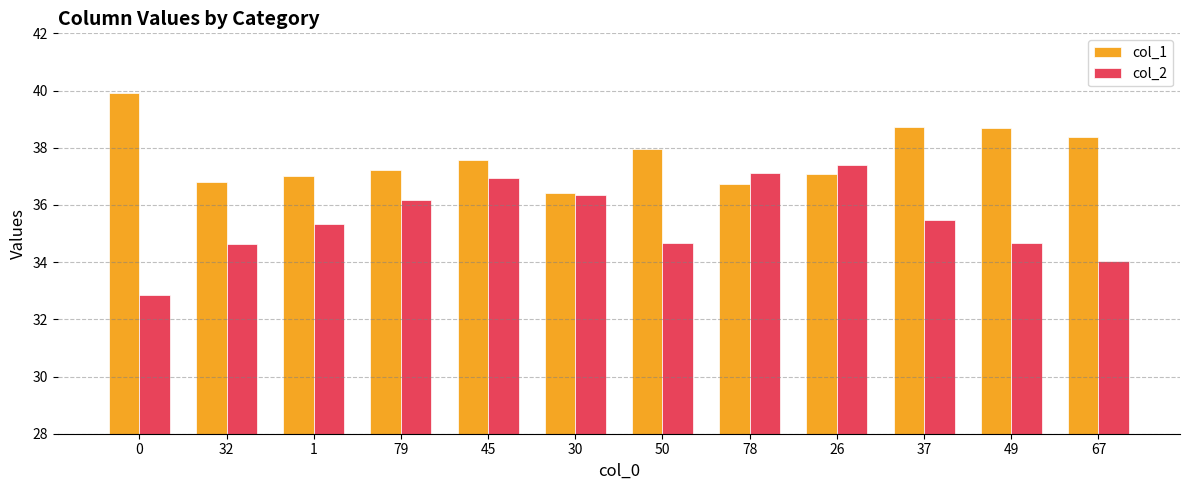

What are all the series names shown in the legend?

col_1, col_2